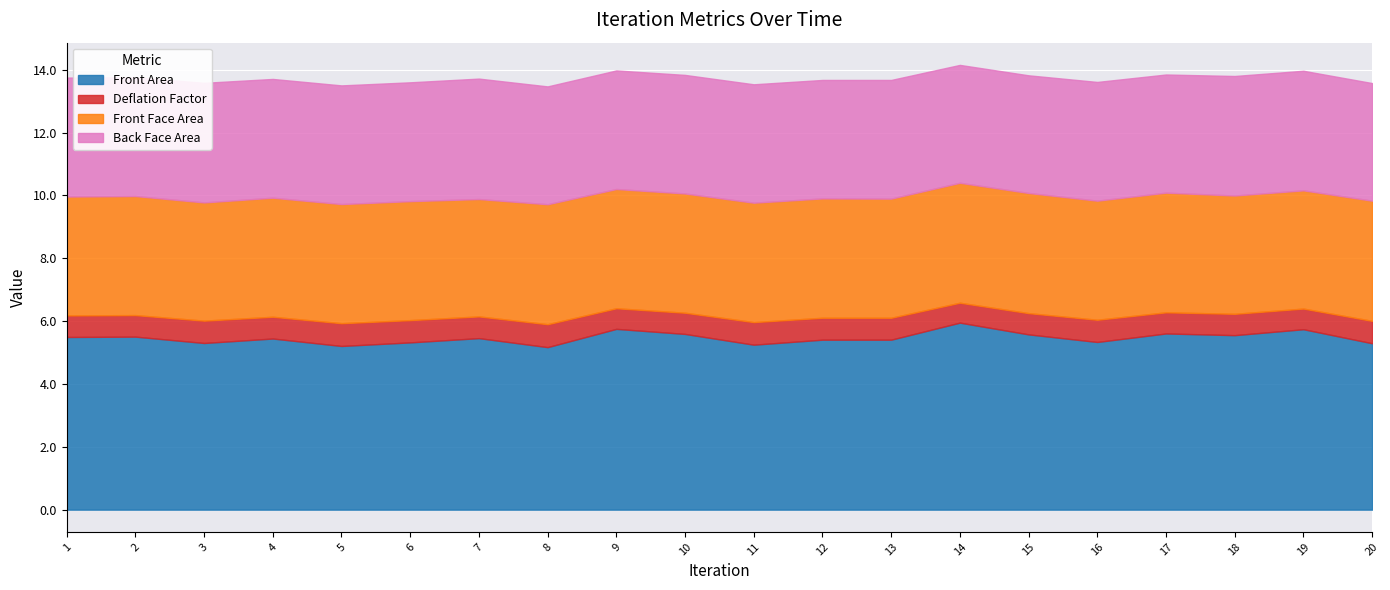

Is the value of Front Face Area at 3 greater than the value of Front Area at 7?

No